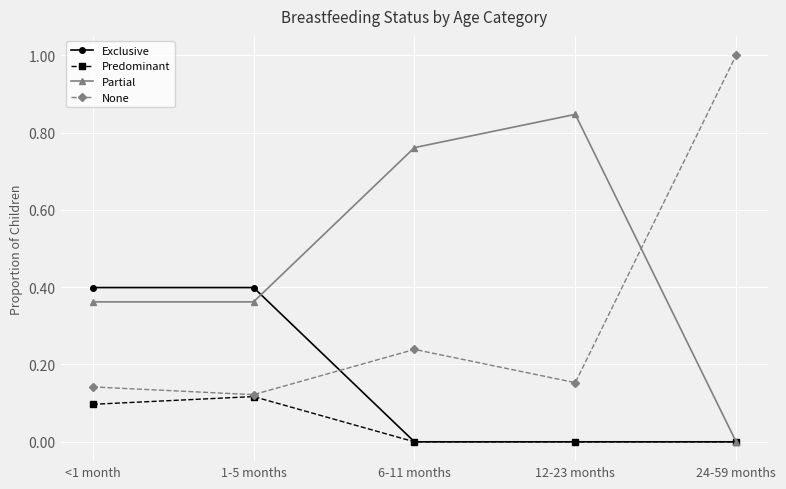

Which series has the largest total across all categories?

Partial